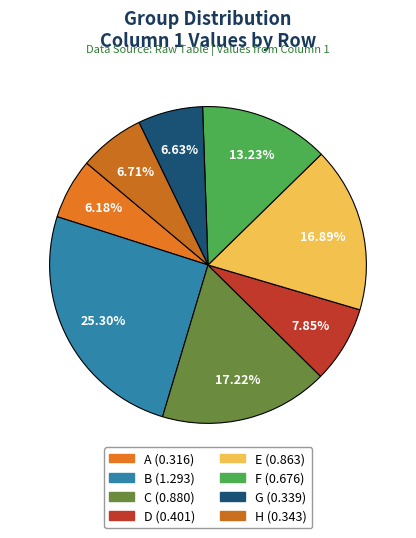

How many segments does this pie chart have?

8